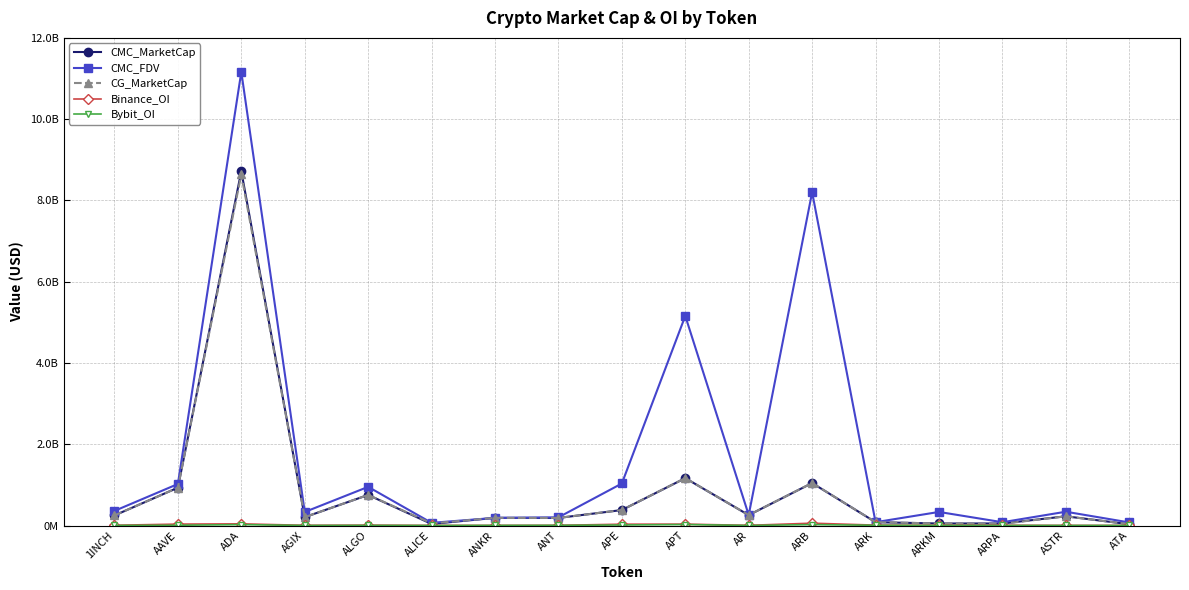

In Binance_OI, how many points are higher than both neighbors (excluding endpoints)?

5